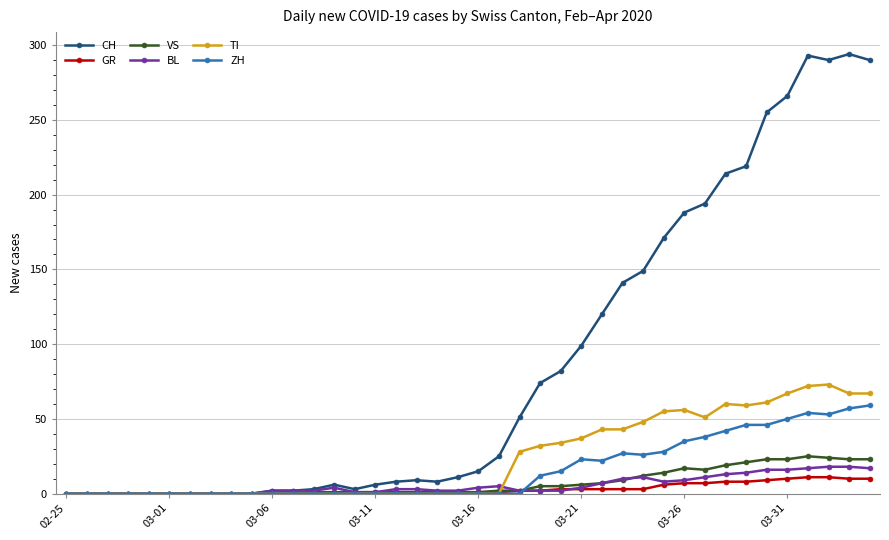

Which series has the largest total across all categories?

CH